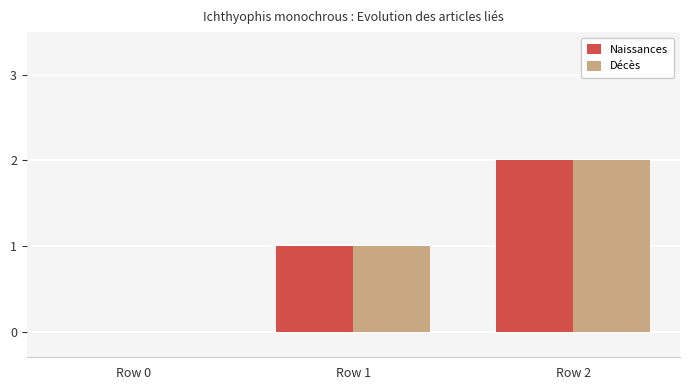

How many groups of bars are there?

3